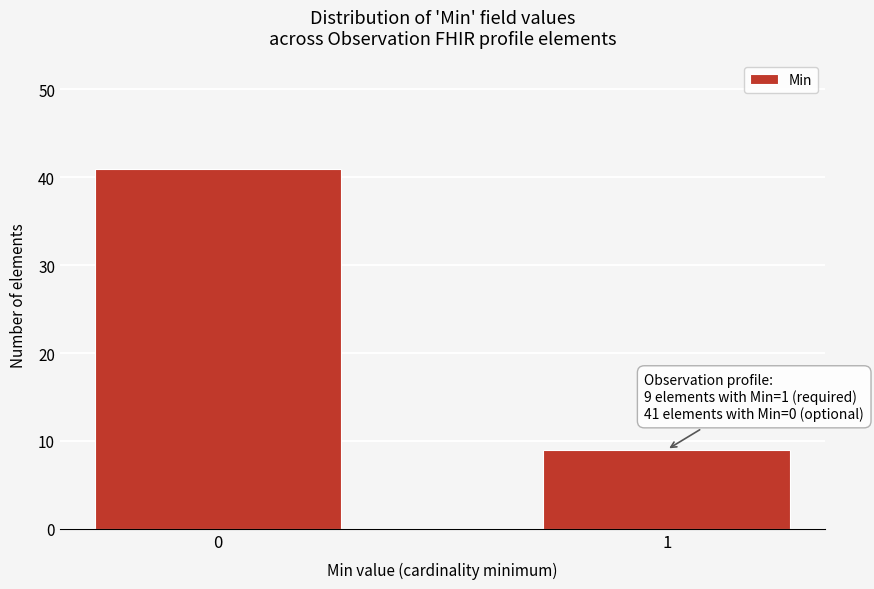

Reading left to right, what are all the values shown in this chart?

41	9